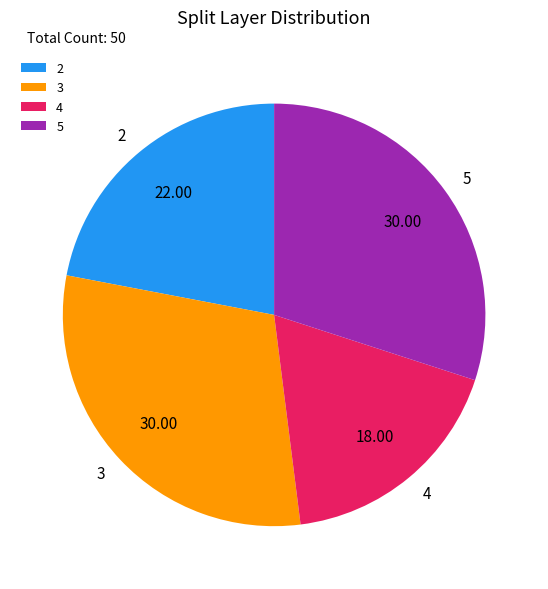

Is 3 the majority of the pie?

No